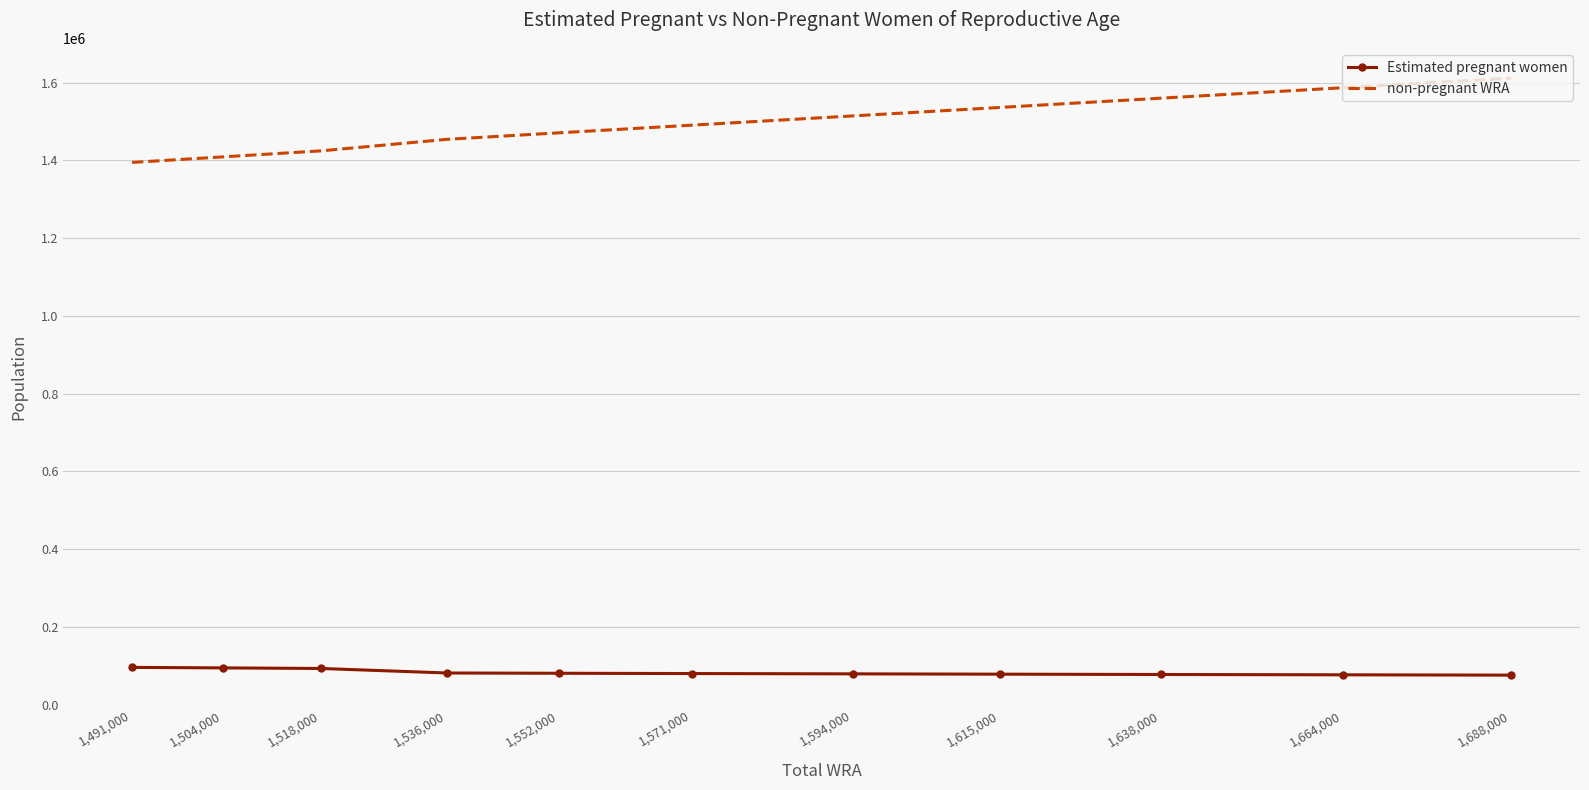

List the series in order of their overall mean, lowest first.

Estimated pregnant women, non-pregnant WRA